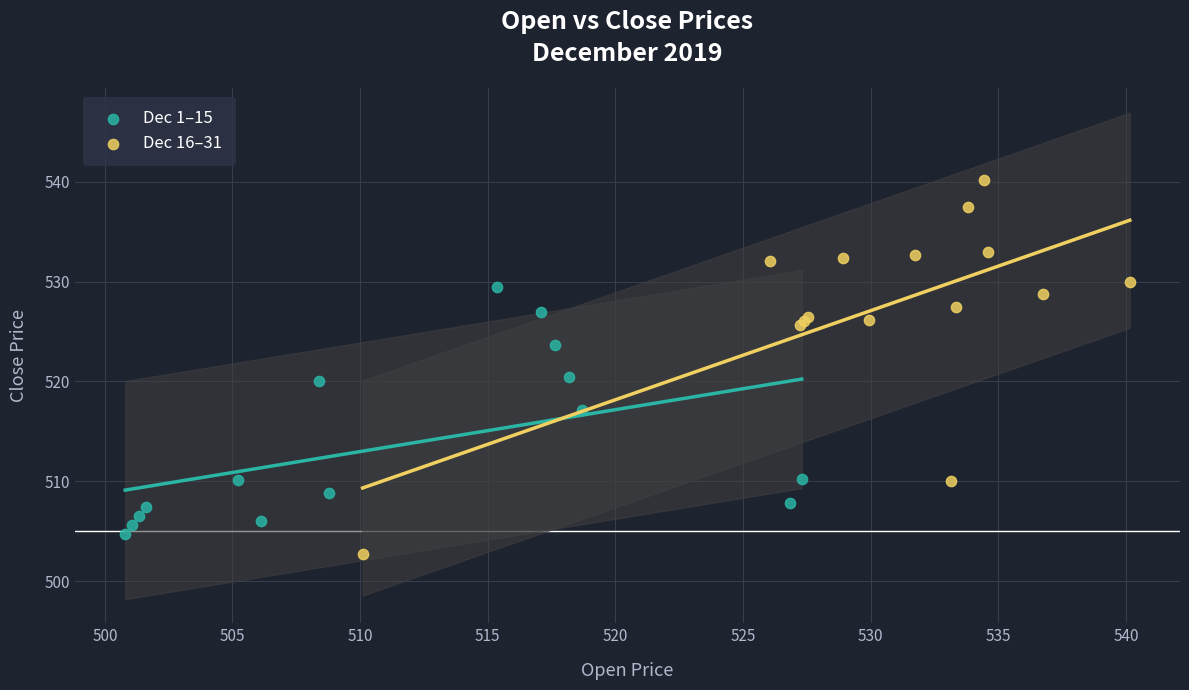

Which series has the largest Y range (max minus min)?

Dec 16–31